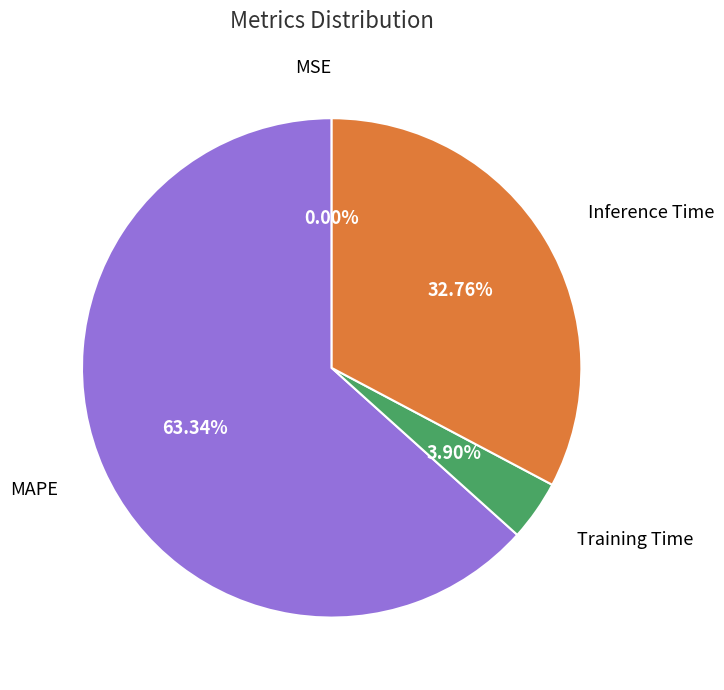

Is there any slice that represents more than half of the pie?

Yes